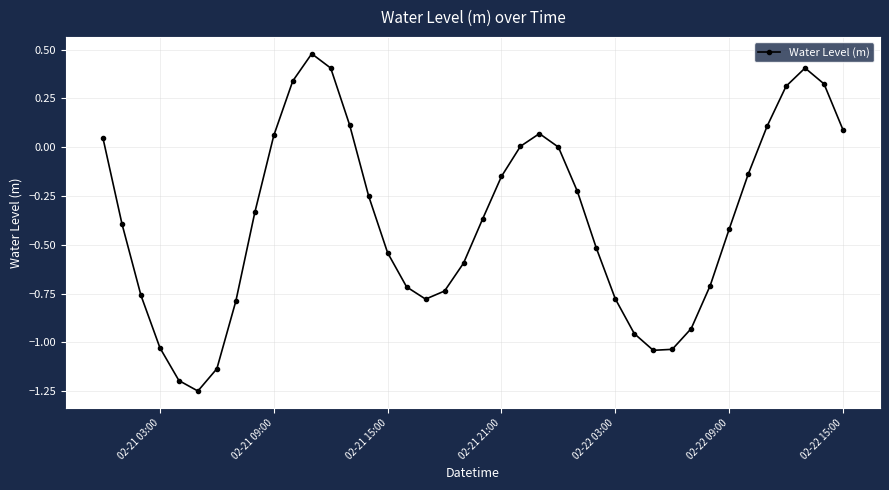

What is the difference between the second highest and second lowest values?

1.6